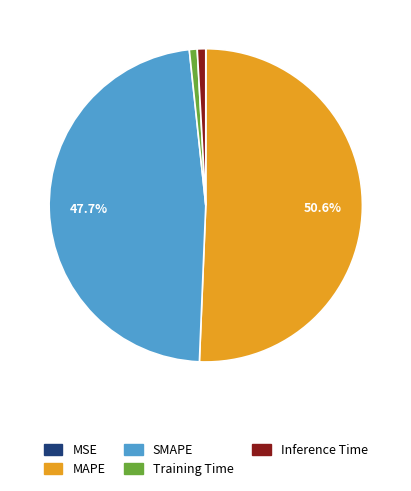

What is the largest slice in the pie chart?

MAPE